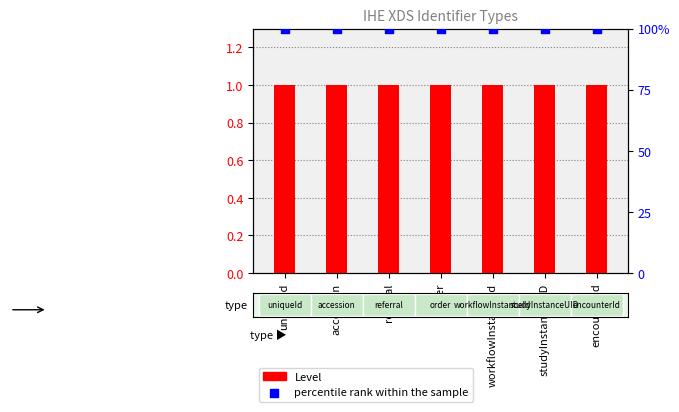

At which category is the sum across all series the highest?

uniqueId